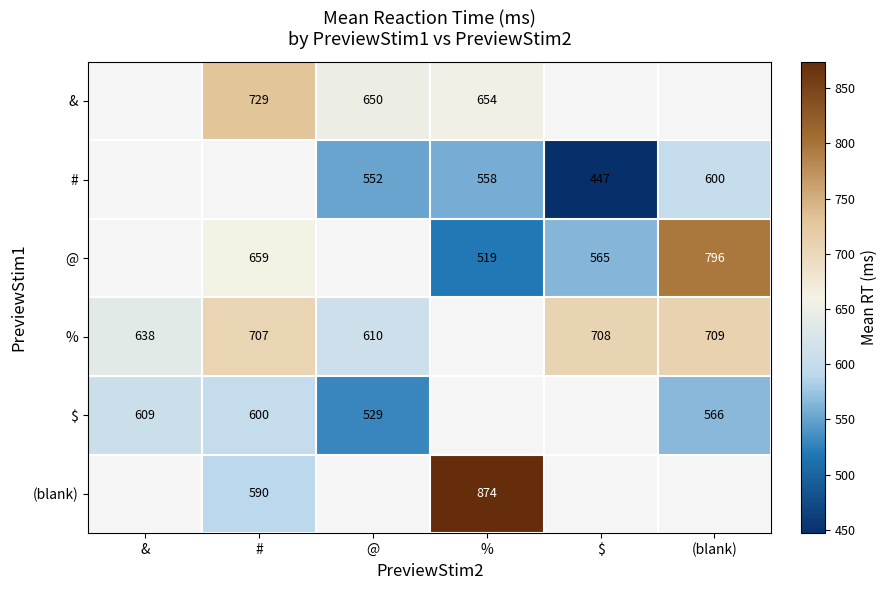

What is the greatest value displayed?

874.0